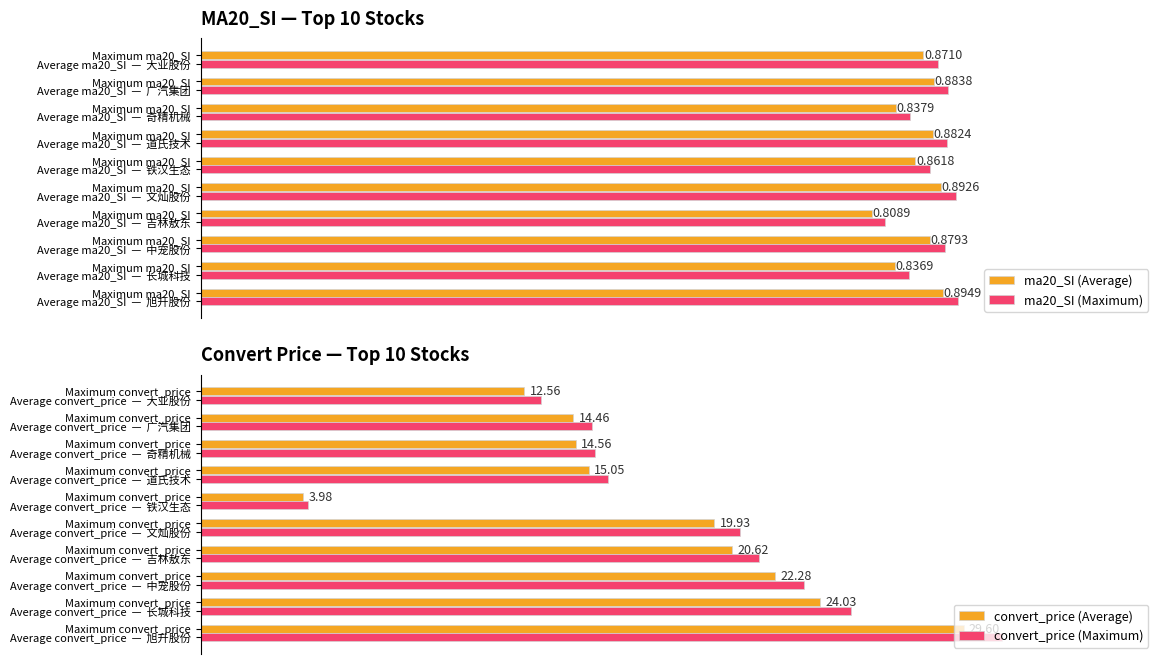

What are all the series names shown in the legend?

ma20_SI (Average), ma20_SI (Maximum), convert_price (Average), convert_price (Maximum)